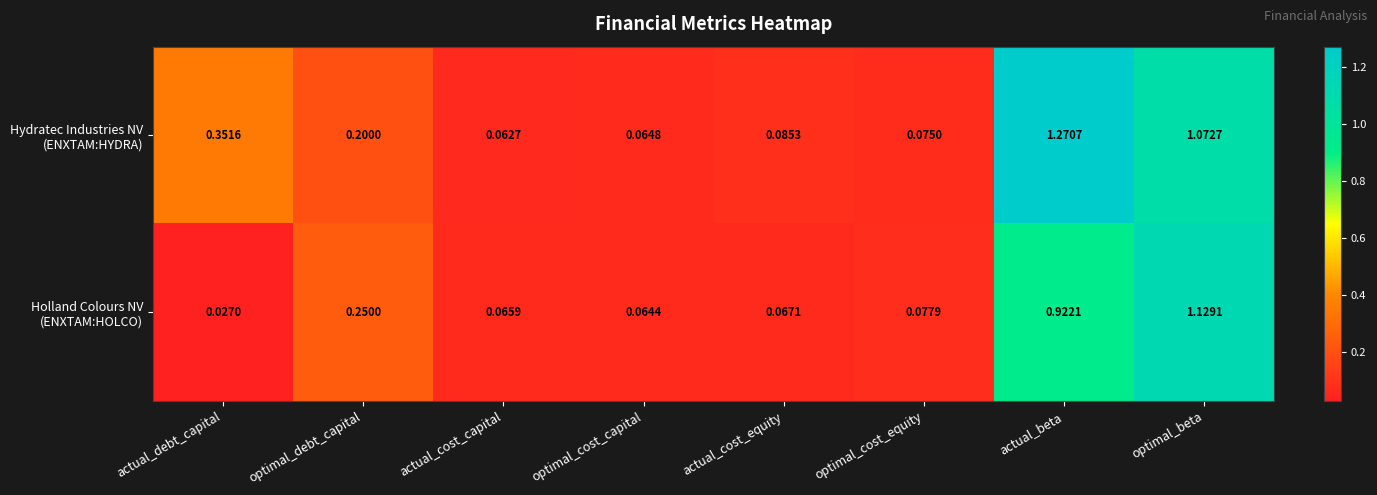

Which label corresponds to the smallest value in the chart?

actual_debt_capital